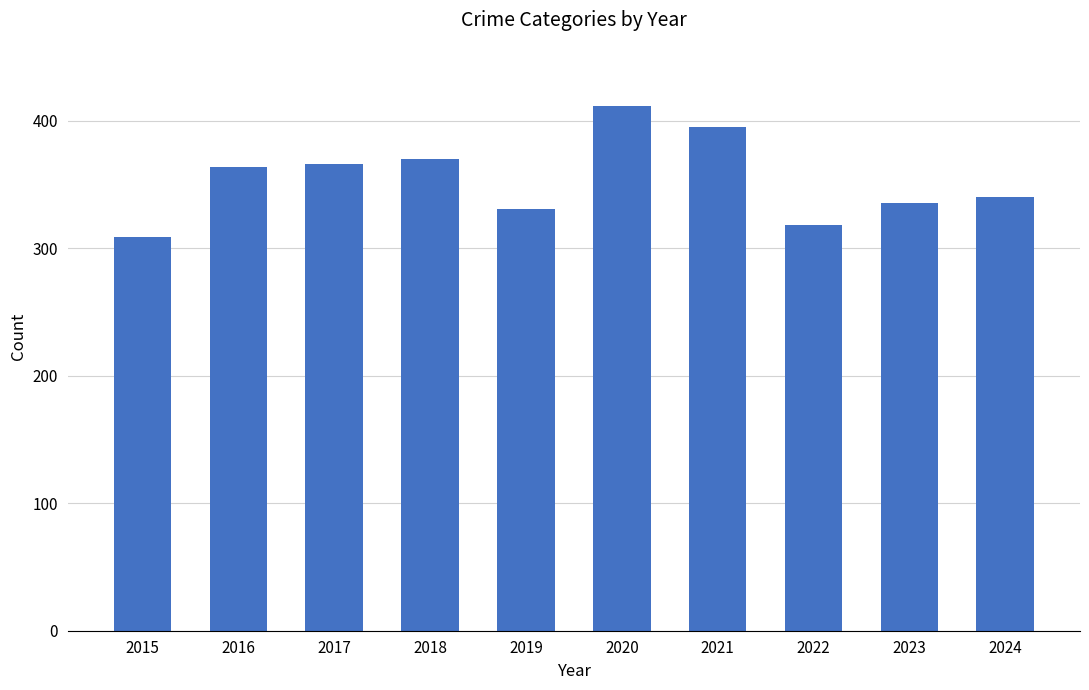

What is the value of the 5th bar from the left?

331